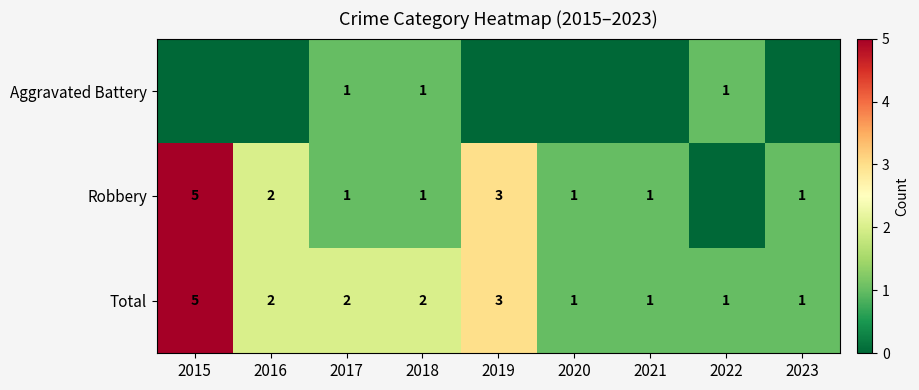

Between 2018 and 2017, which is larger?

2018